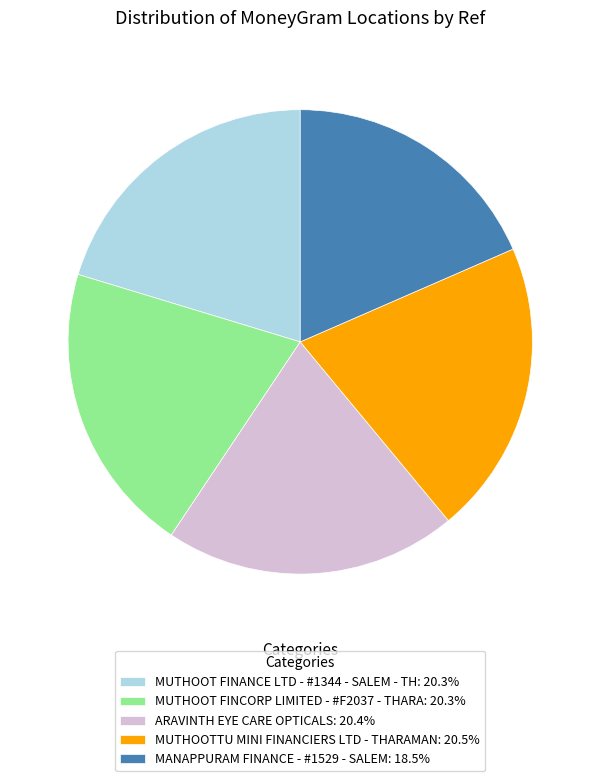

Does MUTHOOT FINANCE LTD - #1344 - SALEM - TH account for over 50% of the chart?

No